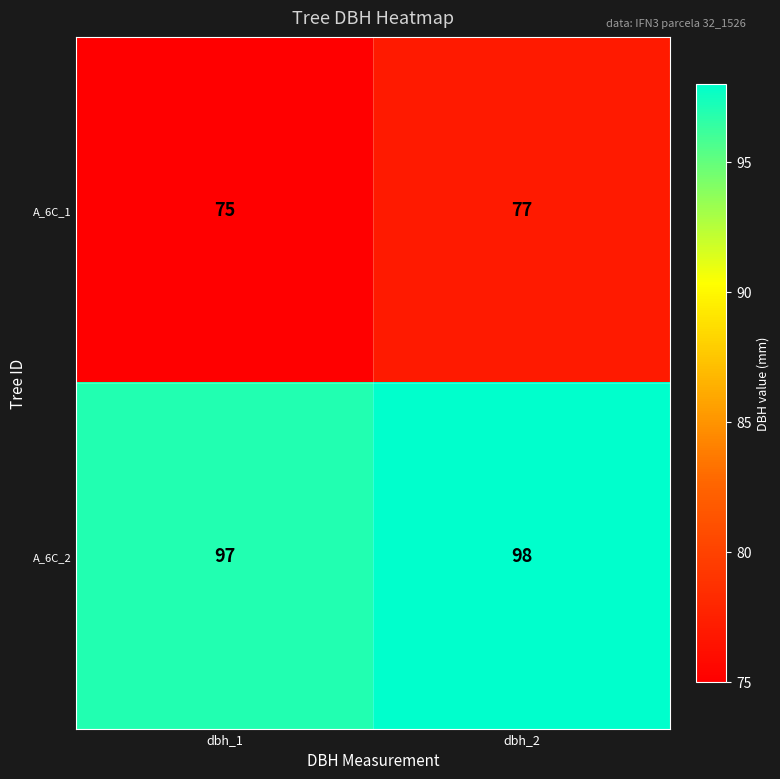

Reading left to right, transcribe all the data shown in this chart.

A_6C_1: dbh_1=75	dbh_2=77
A_6C_2: dbh_1=97	dbh_2=98